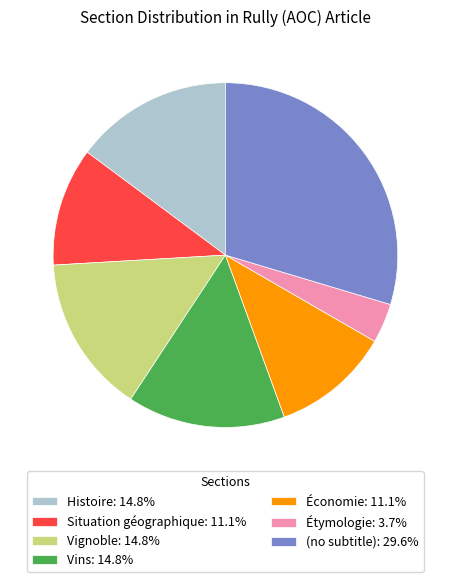

Is Étymologie: 3.7% the majority of the pie?

No